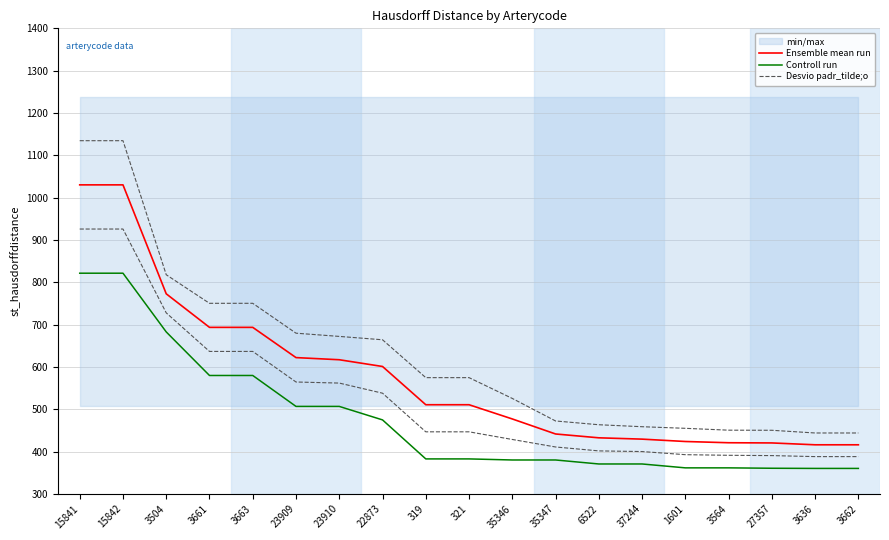

What is the label of the 16th point from the left?

3564